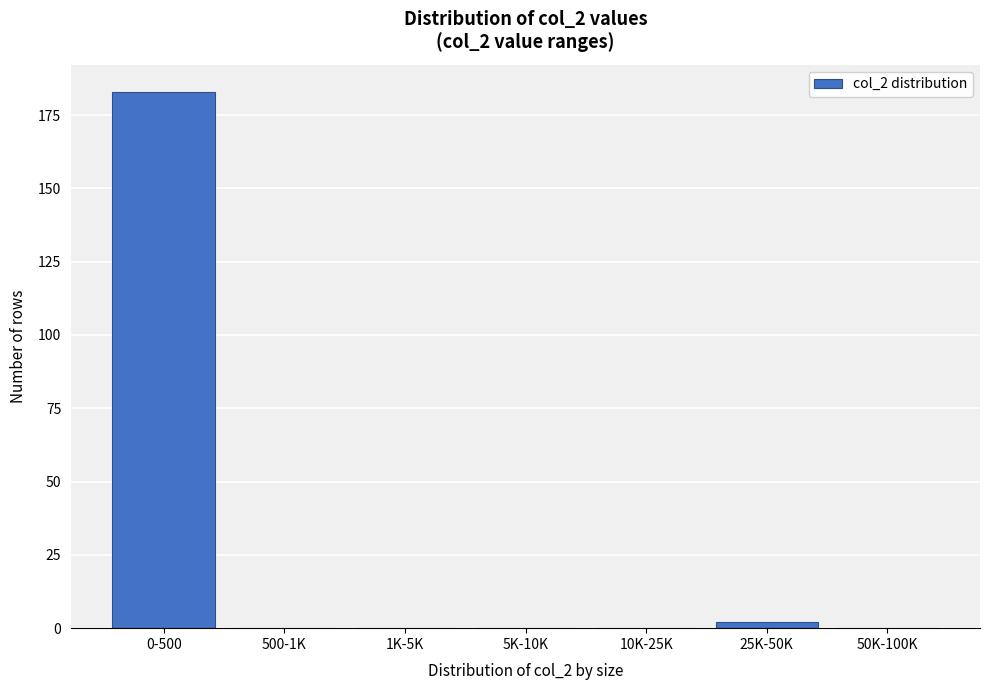

Reading left to right, transcribe all the data shown in this chart.

0-500=183	500-1K=0	1K-5K=0	5K-10K=0	10K-25K=0	25K-50K=2	50K-100K=0